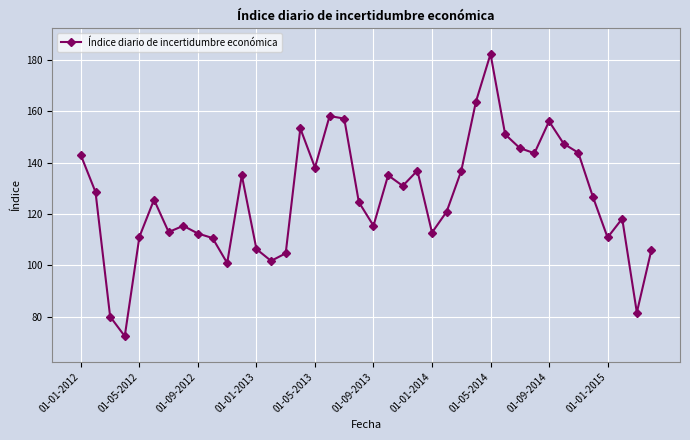

Count the number of data series in this chart.

1